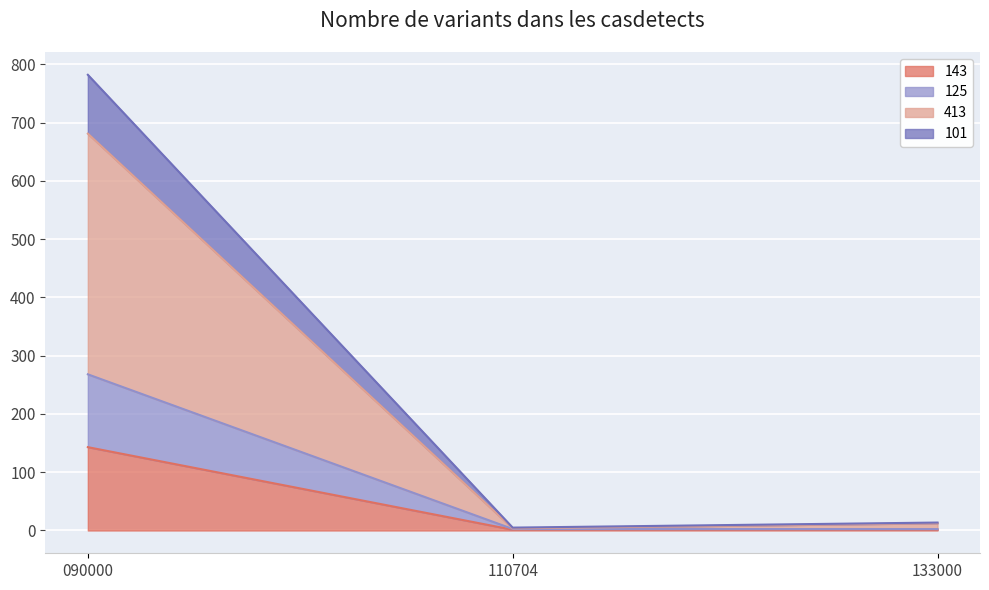

What is the total value across all series at 090000?

782.0